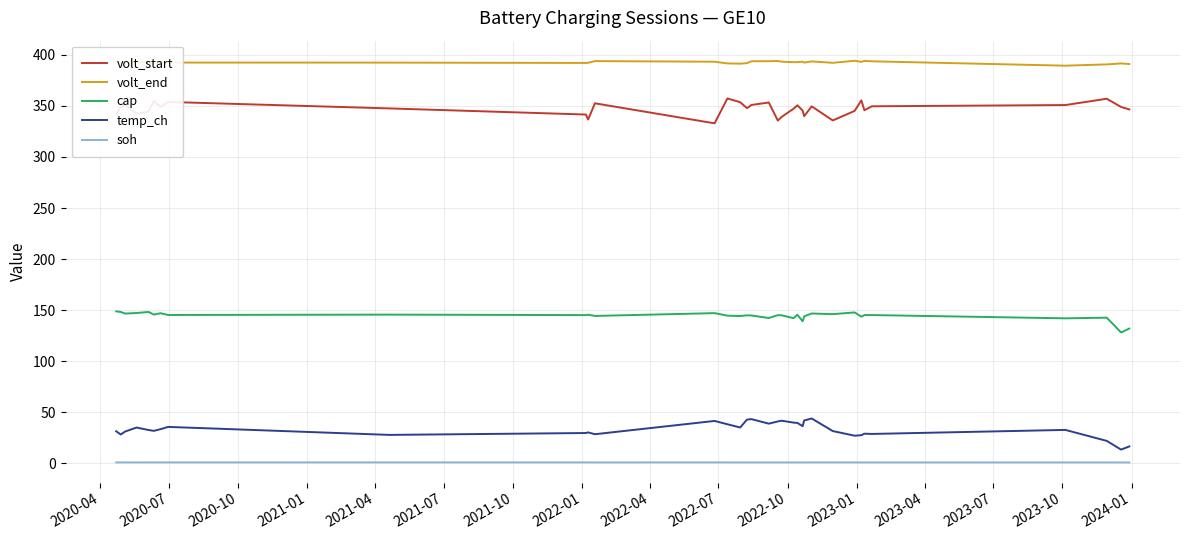

True or false: volt_start and volt_end cross at least once.

False